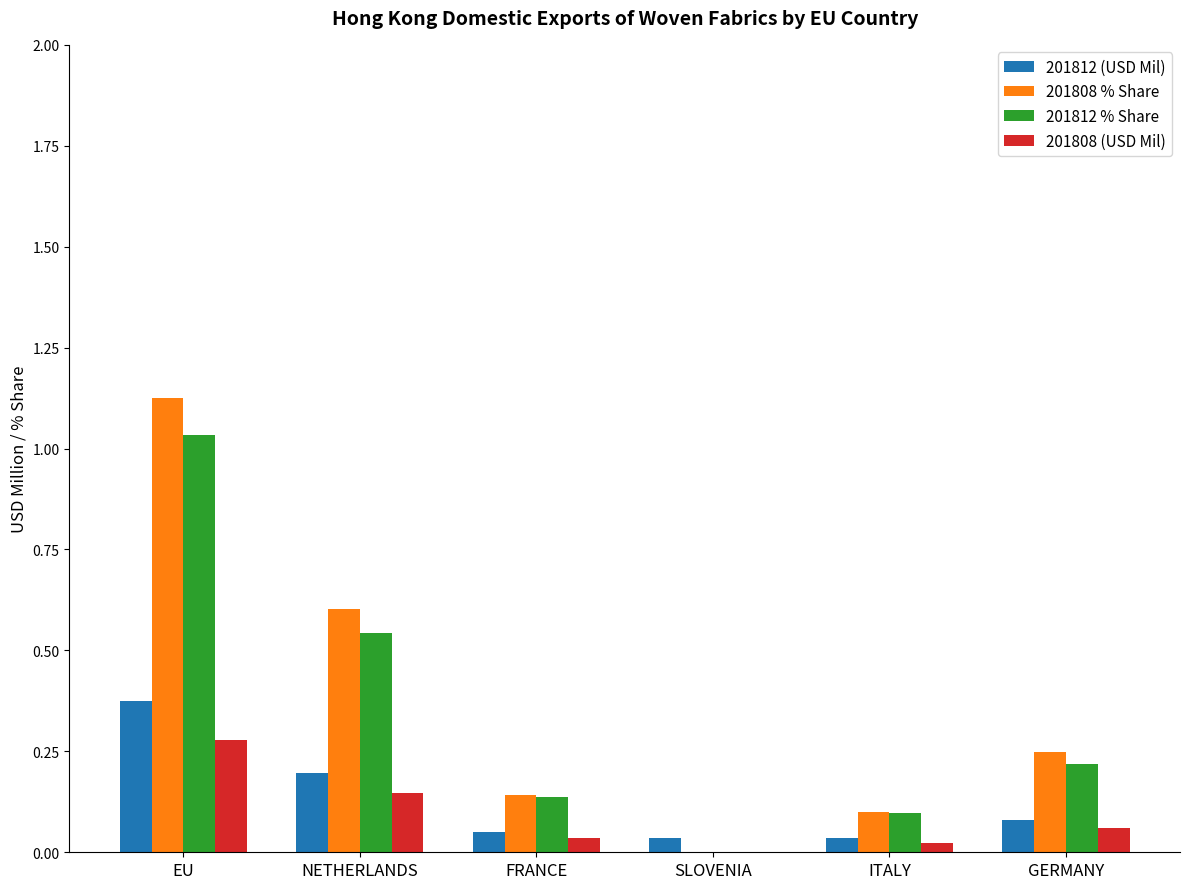

How many groups of bars are there?

6